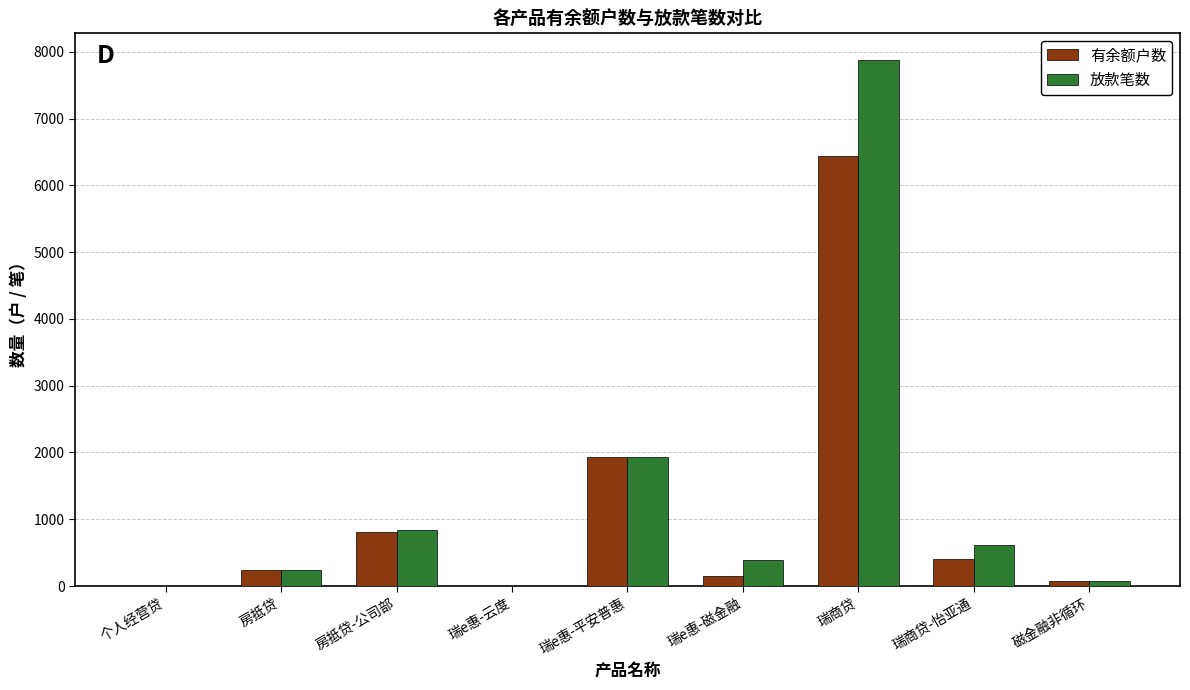

At which category is the sum across all series the highest?

瑞商贷